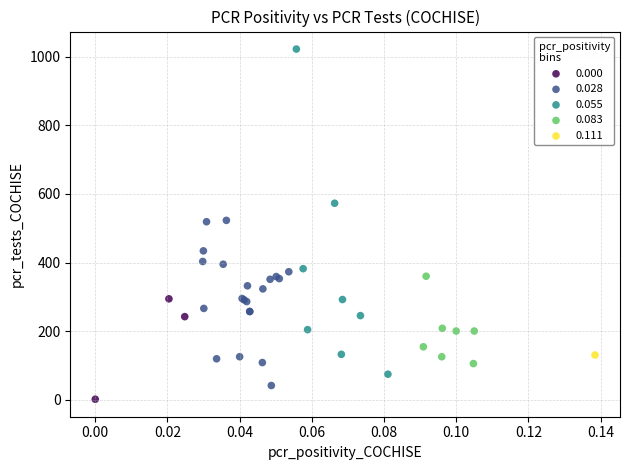

What are all the series names shown in the legend?

0.000, 0.028, 0.055, 0.083, 0.111